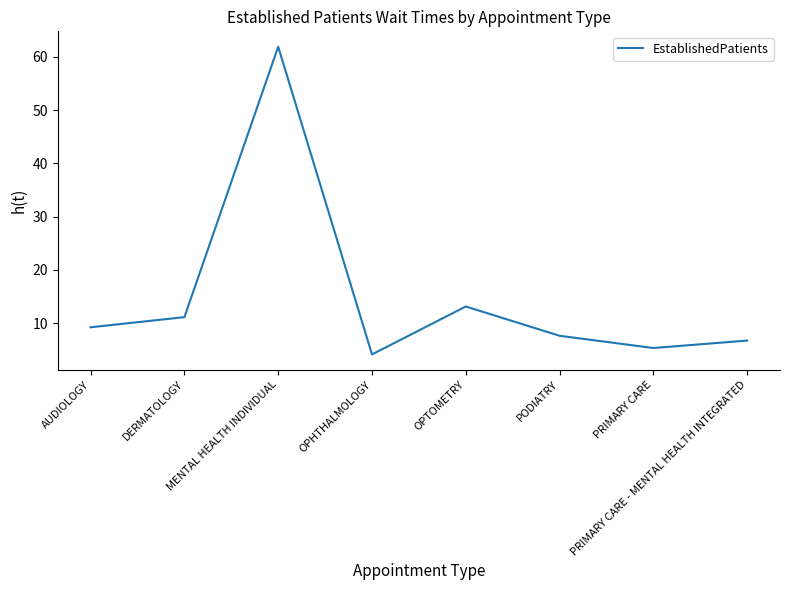

The chart shows a value of 15.9 at DERMATOLOGY. True or false?

False